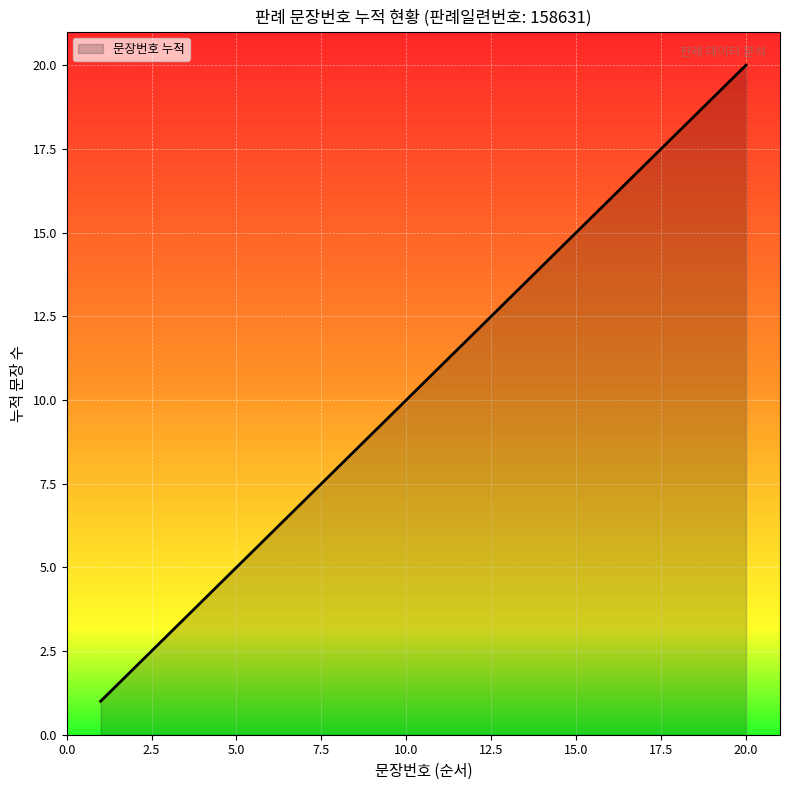

What is the difference between the maximum and minimum values?

19